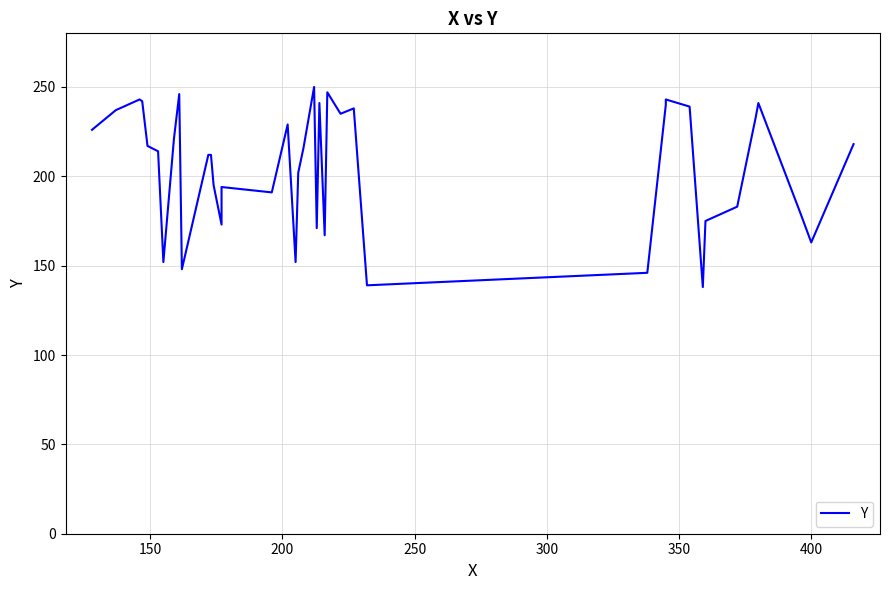

How many series are shown in this chart?

1